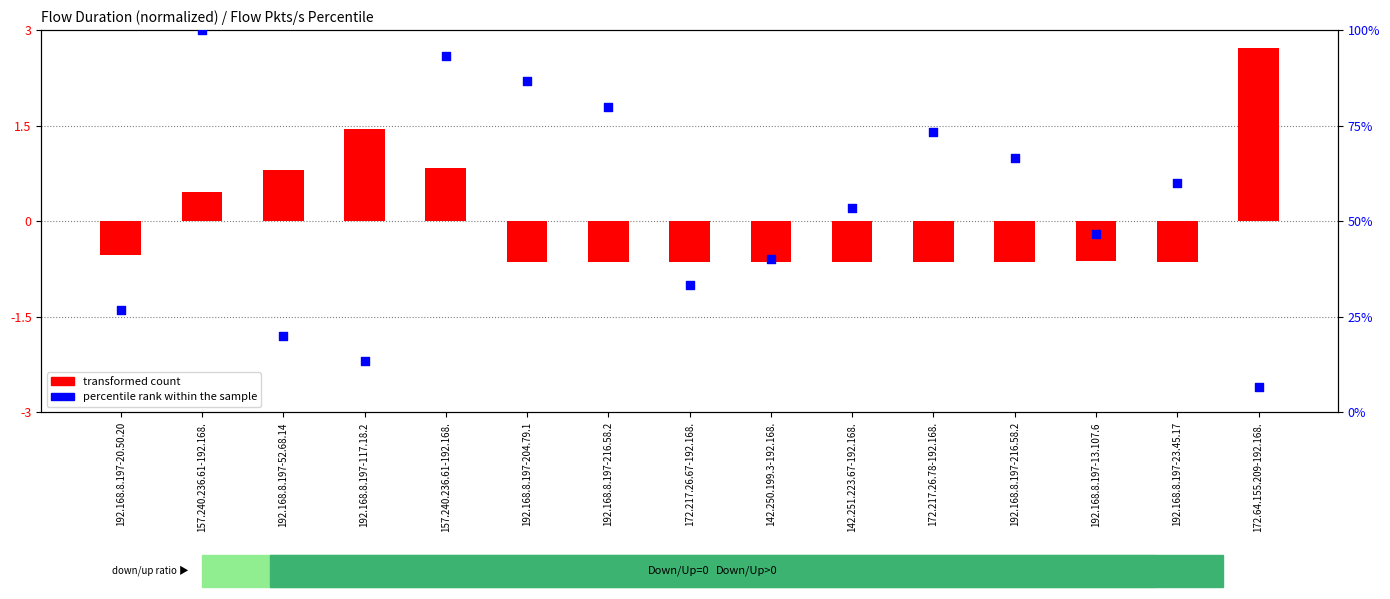

At which category is the sum across all series the highest?

157.240.236.61-192.168.